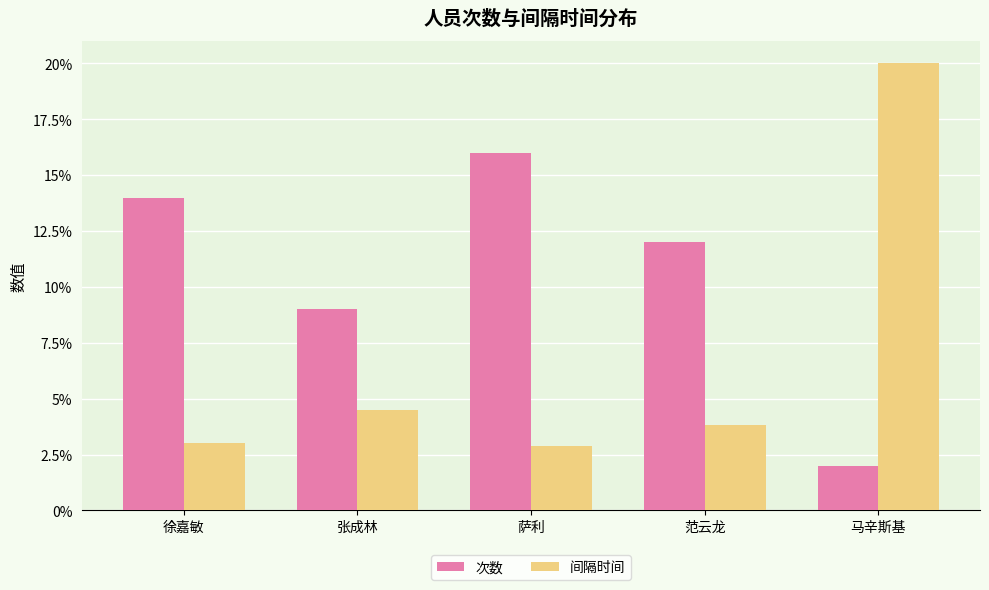

At which category is the sum across all series the highest?

马辛斯基